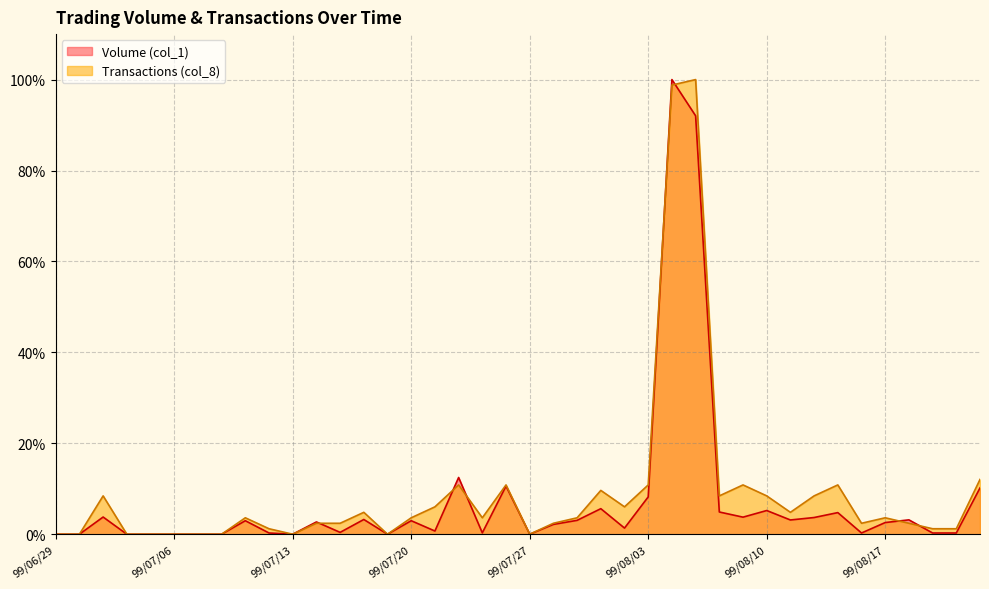

Which category has the highest value in the Transactions (col_8) series?

99/08/05